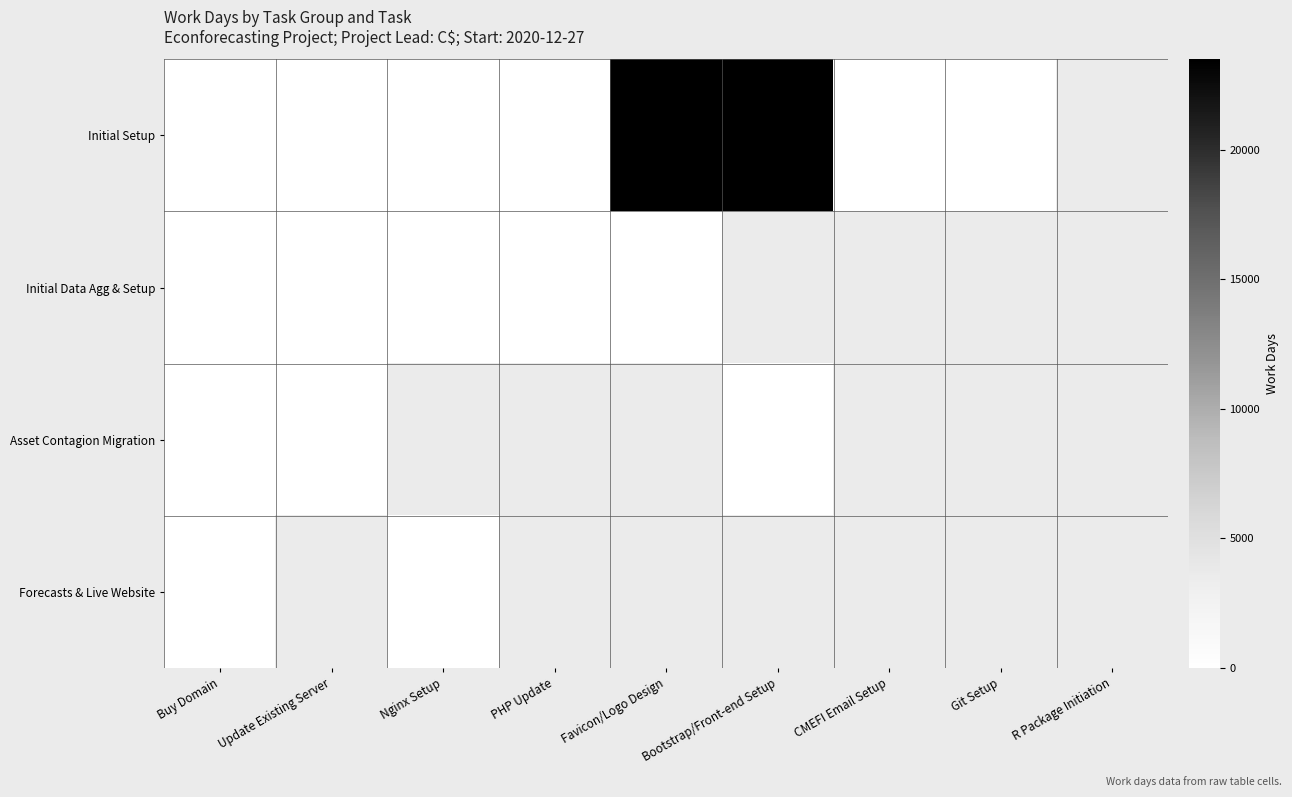

Between Favicon/Logo Design and CMEFI Email Setup, which series saw the biggest shift?

Initial Setup